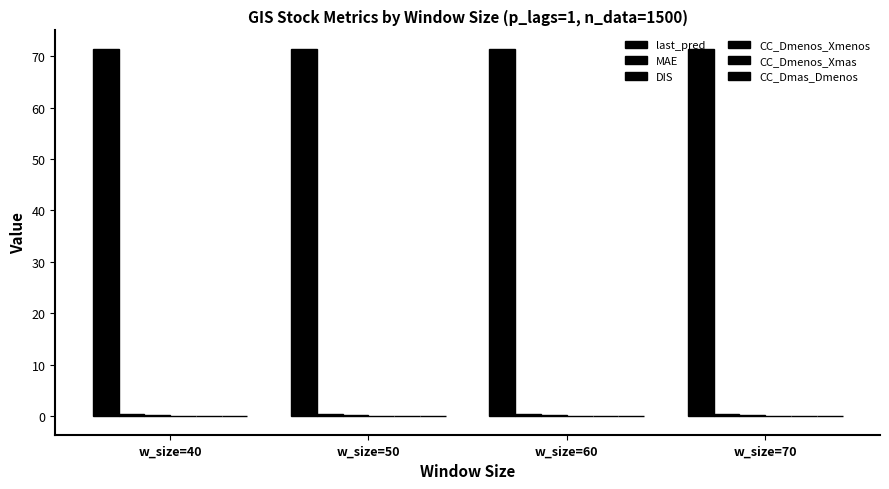

What is the value of the MAE bar at the 3rd from the left?

0.4